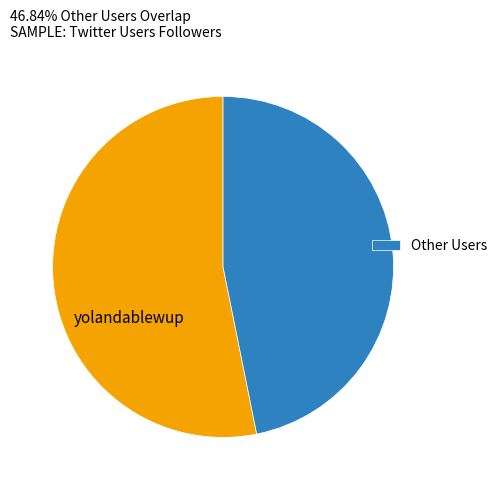

Does any single category account for the majority?

Yes